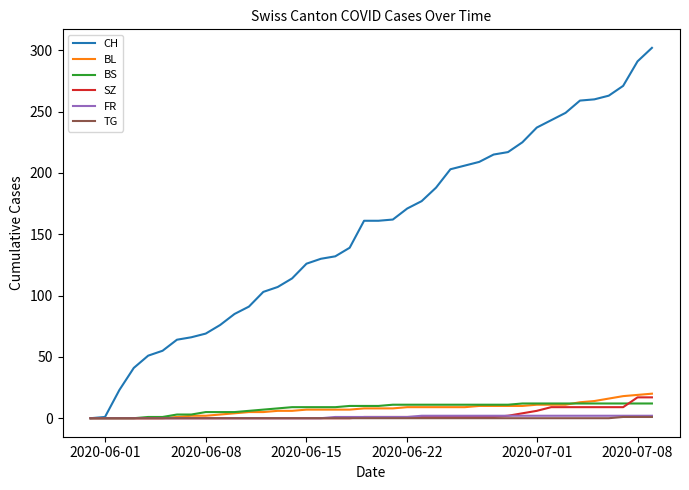

Which series has the largest total across all categories?

CH